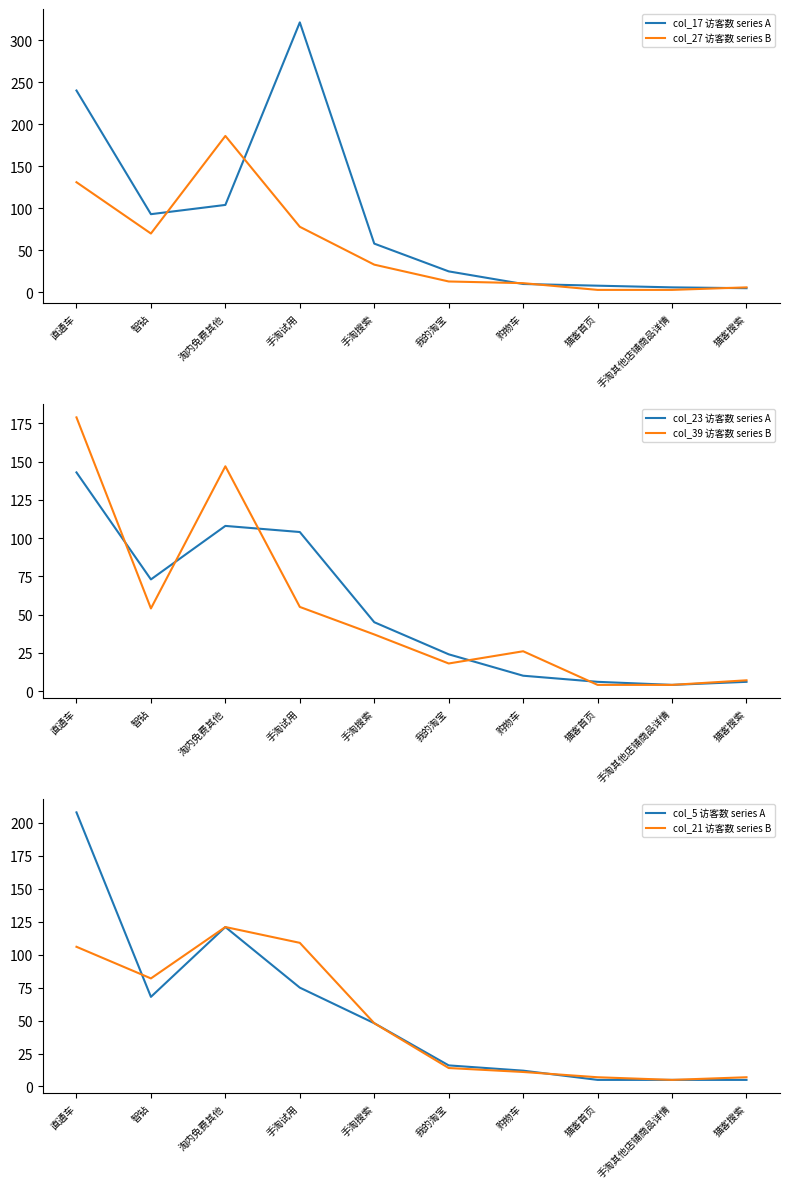

What are all the series names shown in the legend?

col_17 访客数 series A, col_27 访客数 series B, col_23 访客数 series A, col_39 访客数 series B, col_5 访客数 series A, col_21 访客数 series B